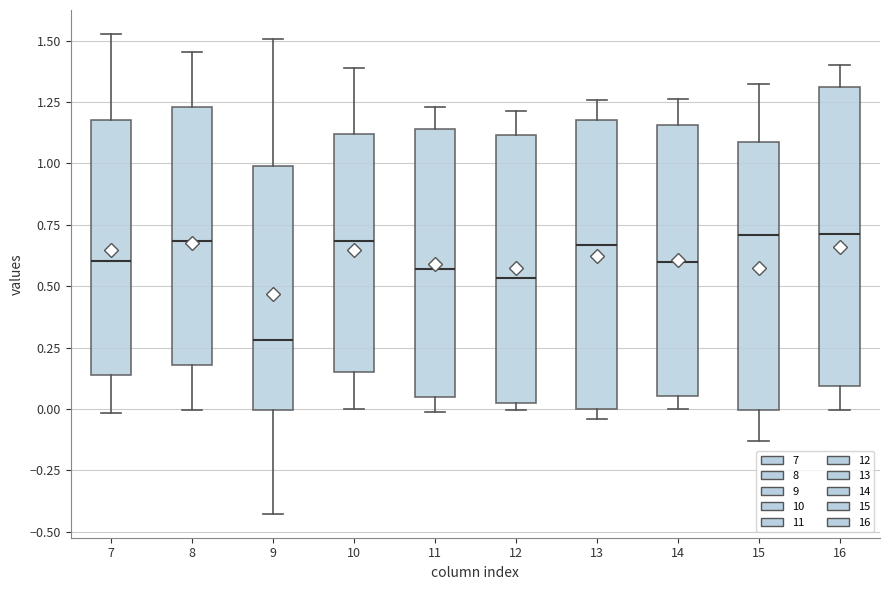

Reading left to right, transcribe this box plot: for each box, give where its median line is, the range the box spans, and where its two whiskers end, as read against the y-axis. The values are not printed on the chart, so give them approximately, as read against the axis.

7: median 0.60, box 0.15 to 1.20, whiskers 0.00 to 1.55
8: median 0.70, box 0.20 to 1.25, whiskers 0.00 to 1.45
9: median 0.30, box 0.00 to 1.00, whiskers -0.45 to 1.50
10: median 0.70, box 0.15 to 1.10, whiskers 0.00 to 1.40
11: median 0.55, box 0.05 to 1.15, whiskers 0.00 to 1.25
12: median 0.55, box 0.05 to 1.10, whiskers 0.00 to 1.20
13: median 0.65, box 0.00 to 1.20, whiskers -0.05 to 1.25
14: median 0.60, box 0.05 to 1.15, whiskers 0.00 to 1.25
15: median 0.70, box 0.00 to 1.10, whiskers -0.15 to 1.30
16: median 0.70, box 0.10 to 1.30, whiskers 0.00 to 1.40